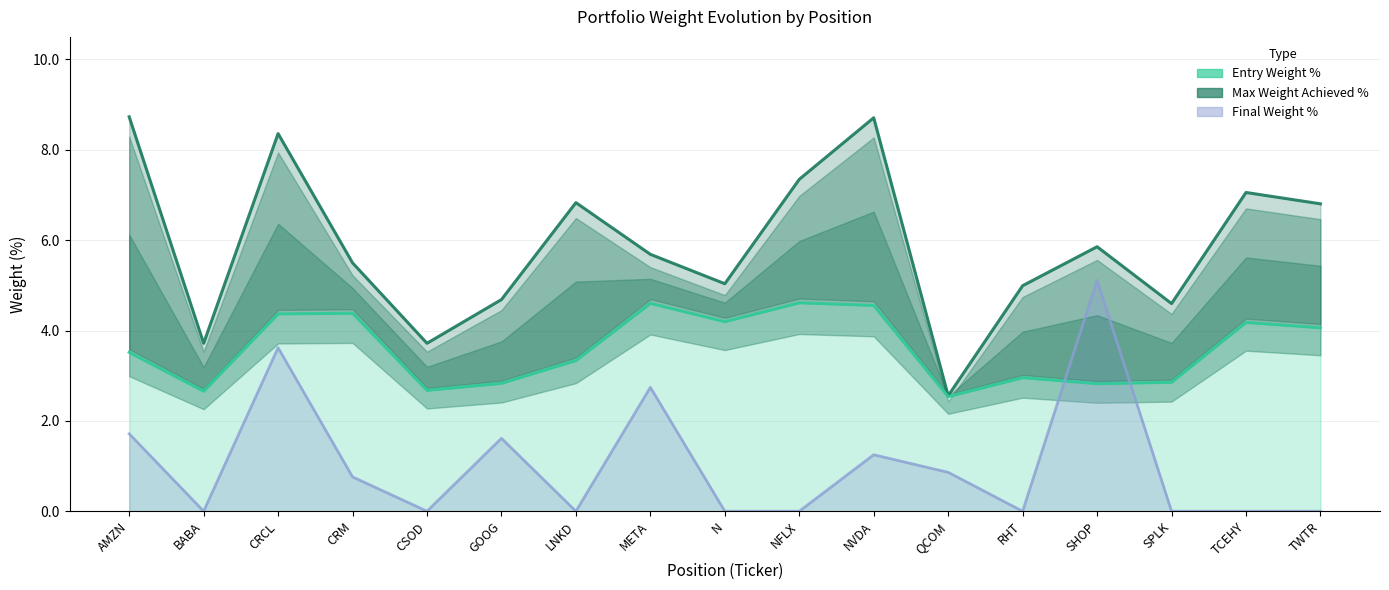

What is the label of the 5th point from the left?

CSOD